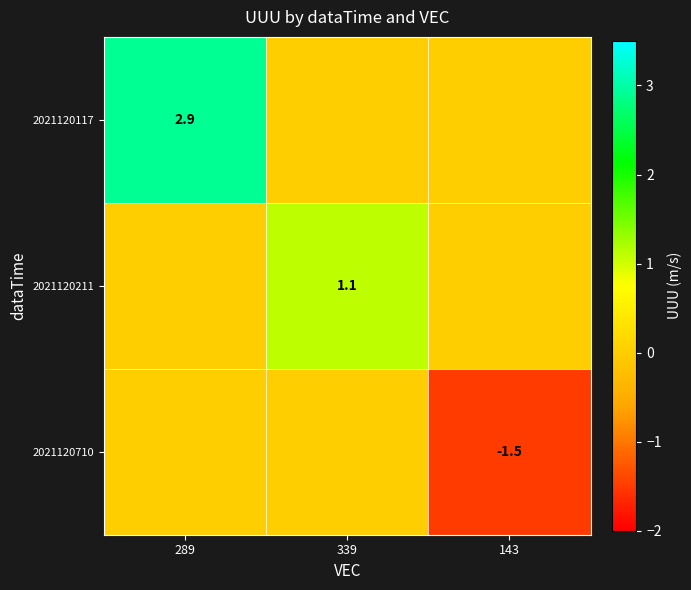

True or false: 2021120710 has a value of -2.6 at 143.

False